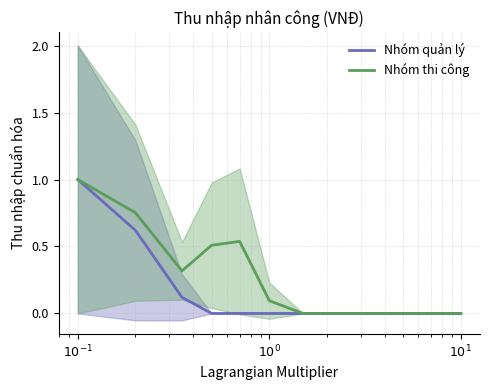

What is the value of the Nhóm thi công point at the 1st from the left?

1.0